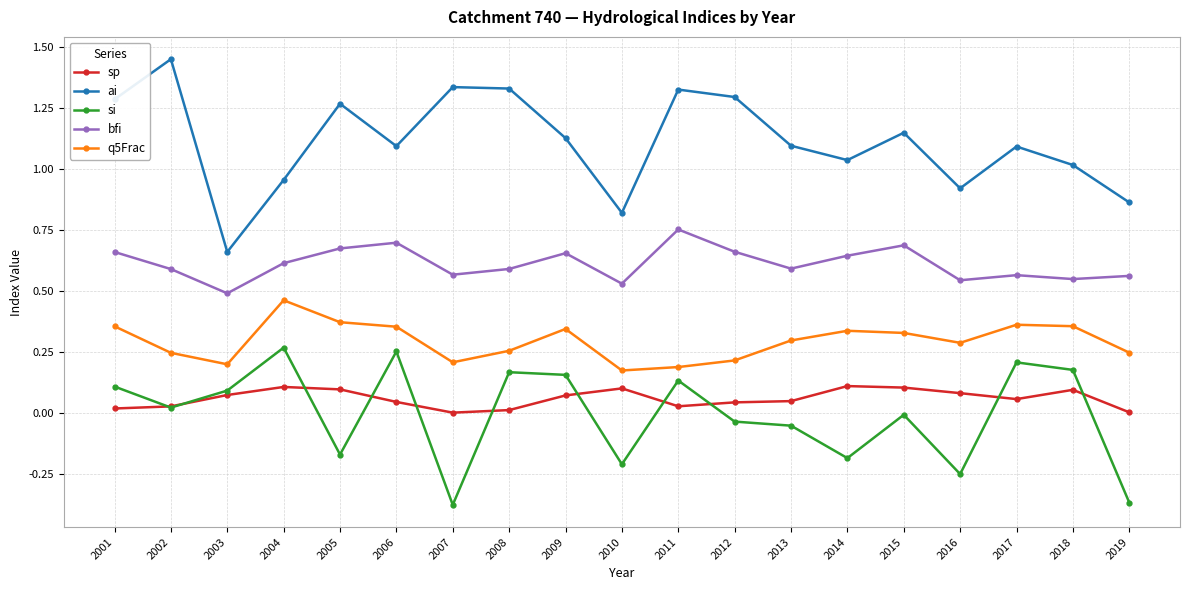

How many negative values does the si series have?

9